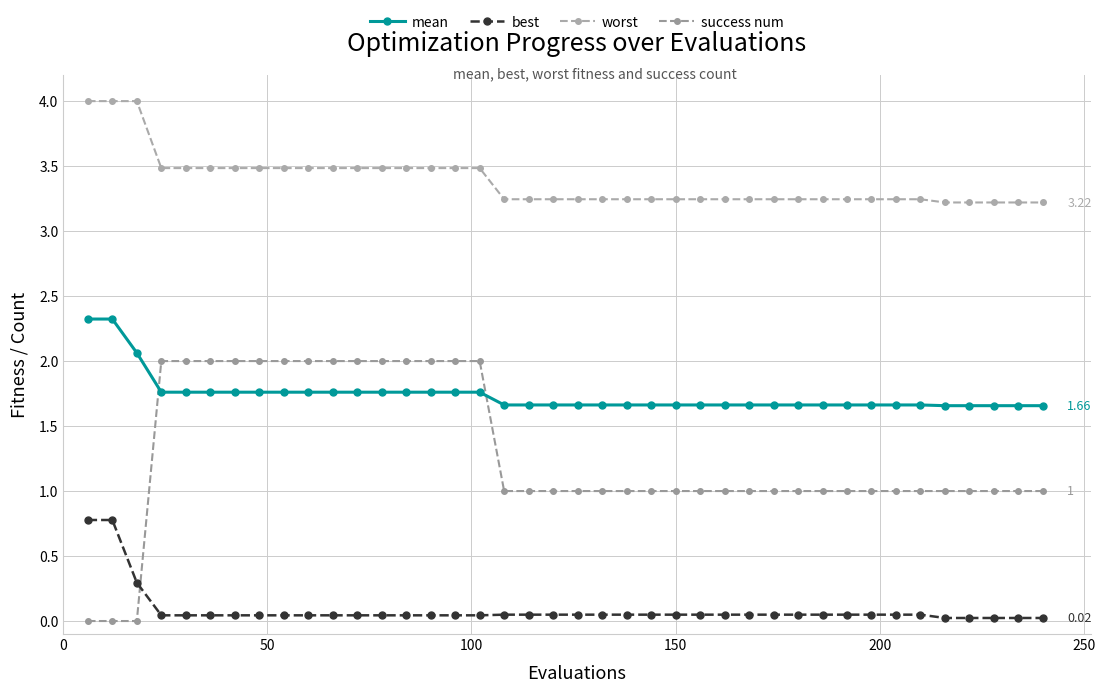

What is the value of the worst point at the 6th from the left?

3.5